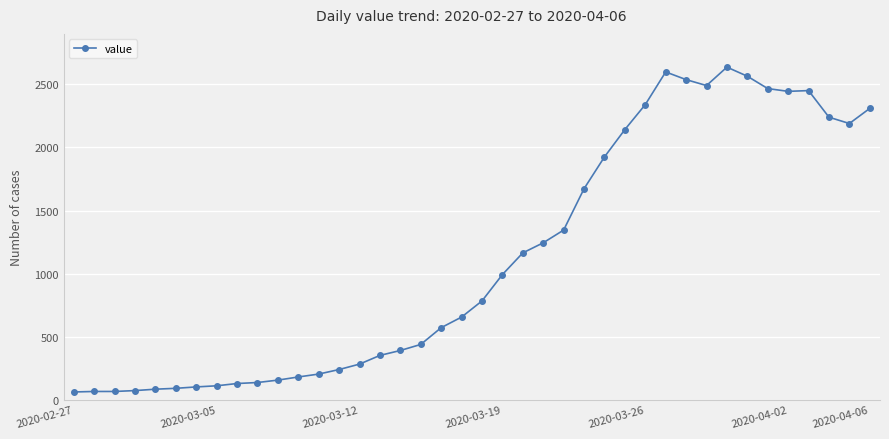

True or false: the data has more than 0 interior local peaks.

True